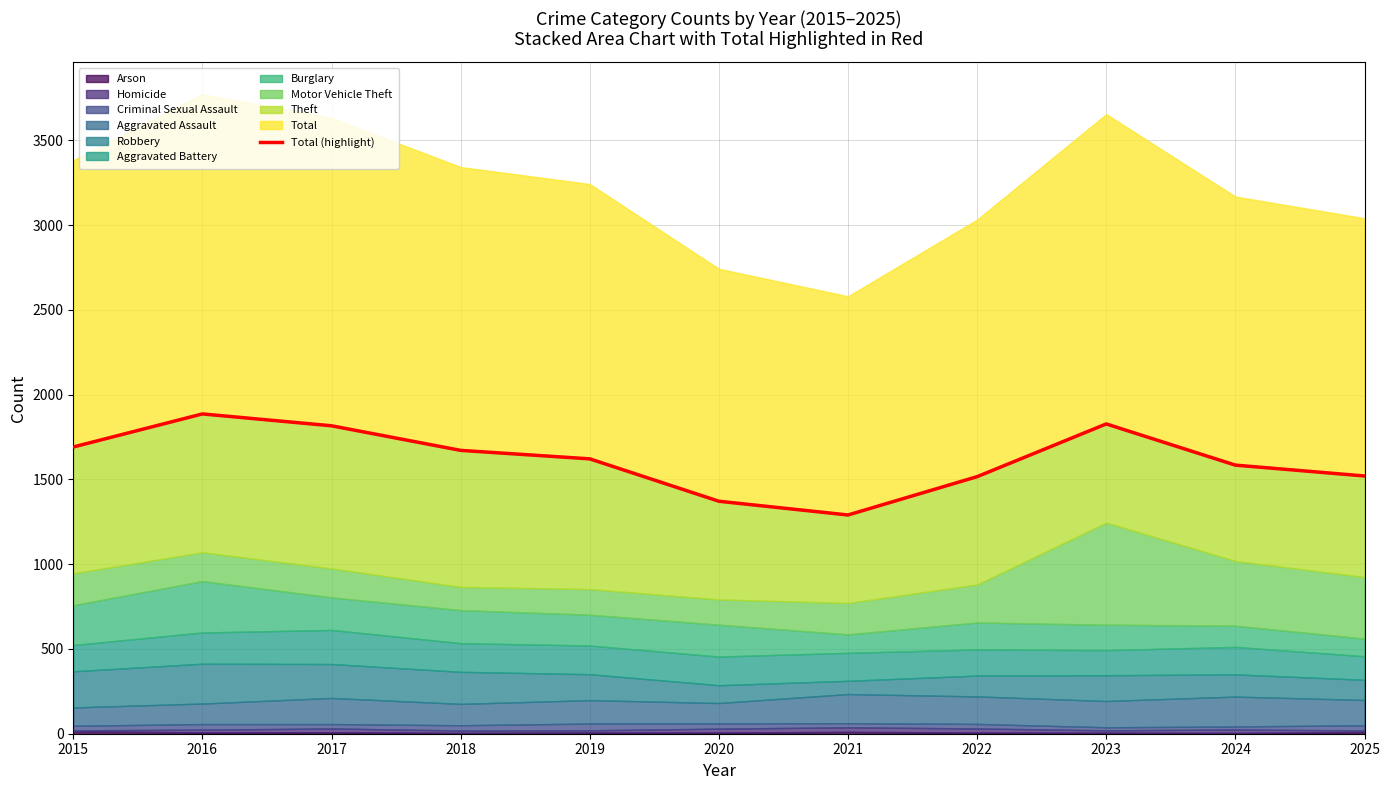

What is the value of the 11th point from the left?

1520